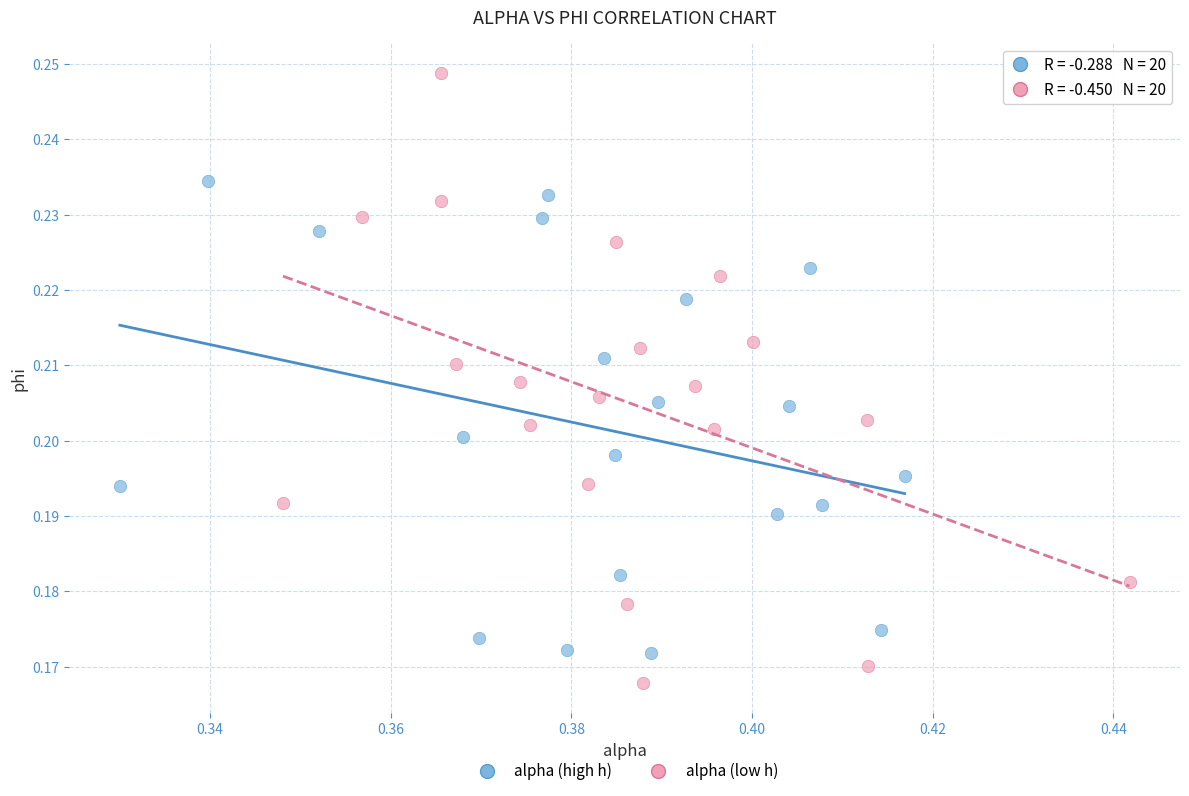

Which series reaches the maximum Y coordinate?

alpha (low h)